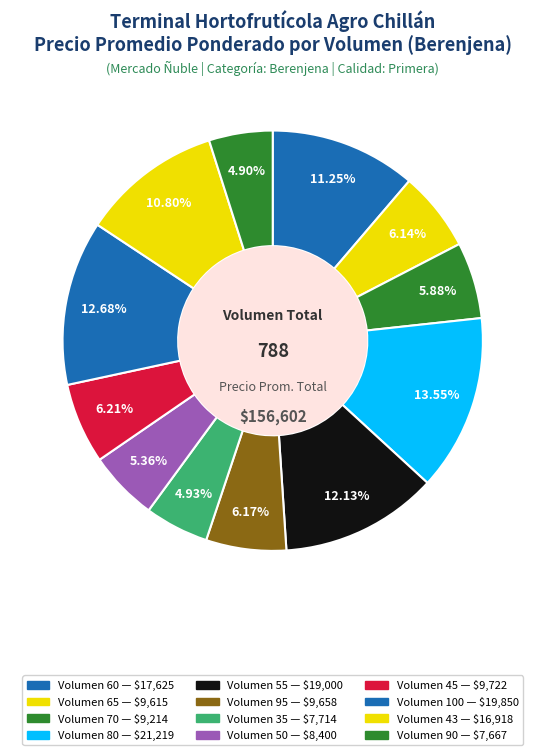

How many segments does this pie chart have?

12